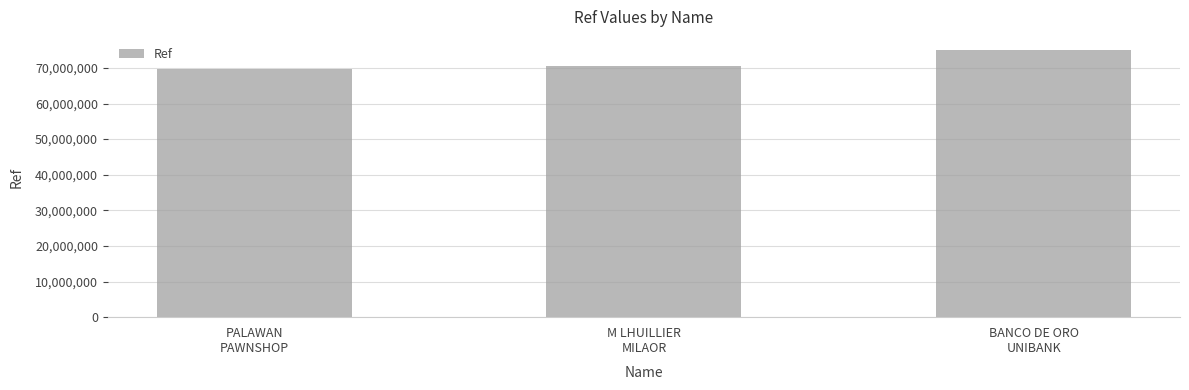

List the labels in order of value, smallest first.

PALAWAN
PAWNSHOP, M LHUILLIER
MILAOR, BANCO DE ORO
UNIBANK